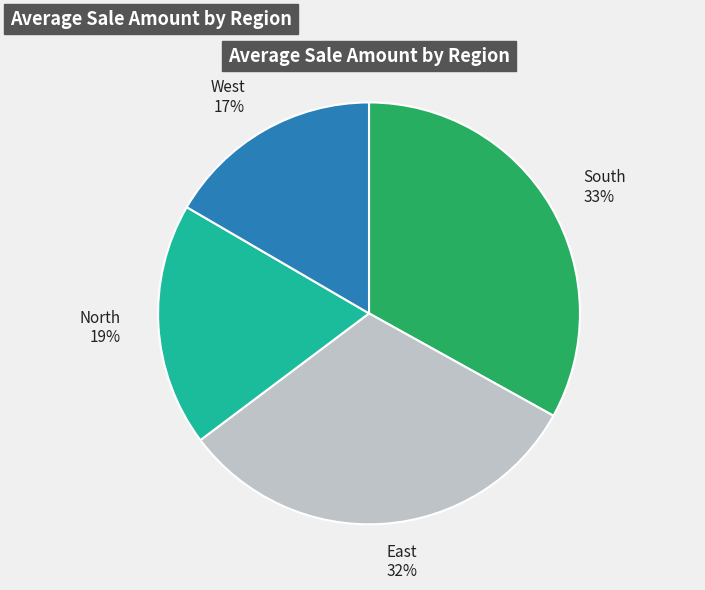

What is the largest slice in the pie chart?

South